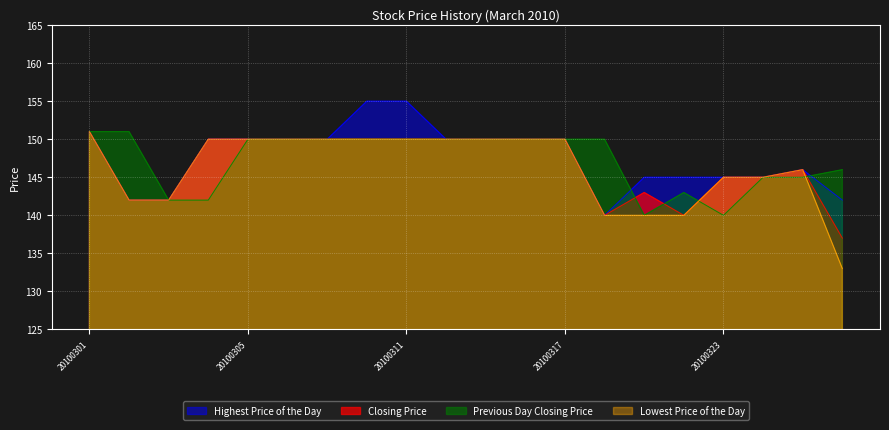

Rank the series by their maximum value, from lowest to highest.

Closing Price, Lowest Price of the Day, Previous Day Closing Price, Highest Price of the Day